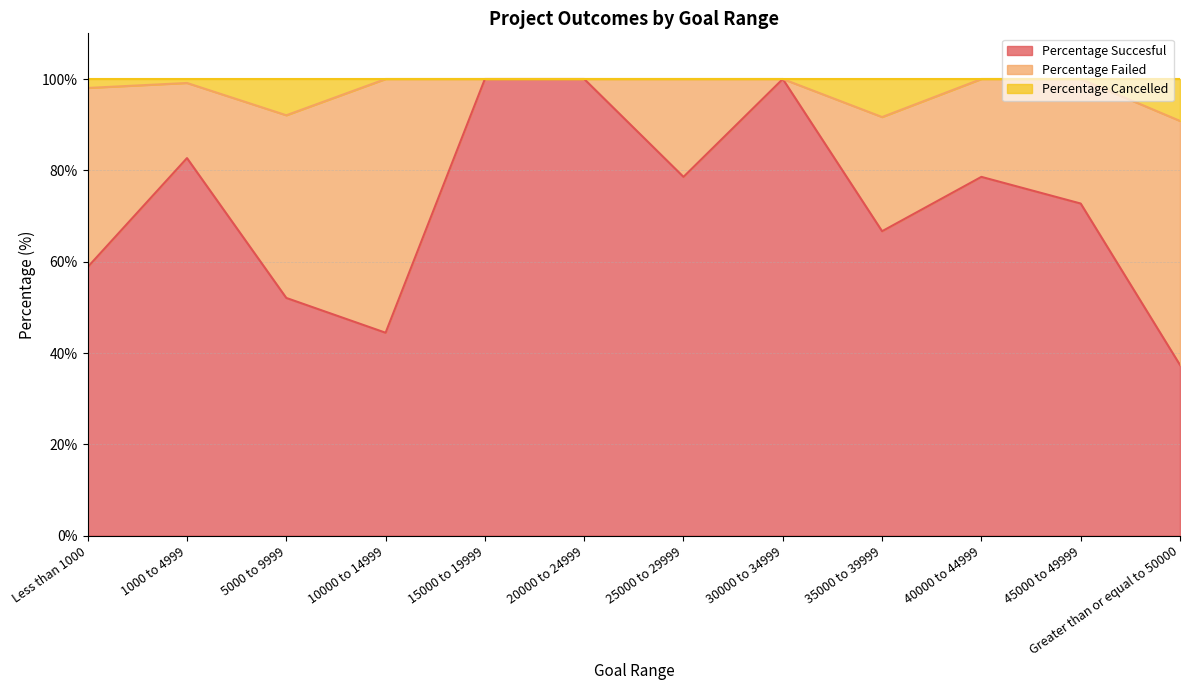

What is the total value across all series at 10000 to 14999?

100.0